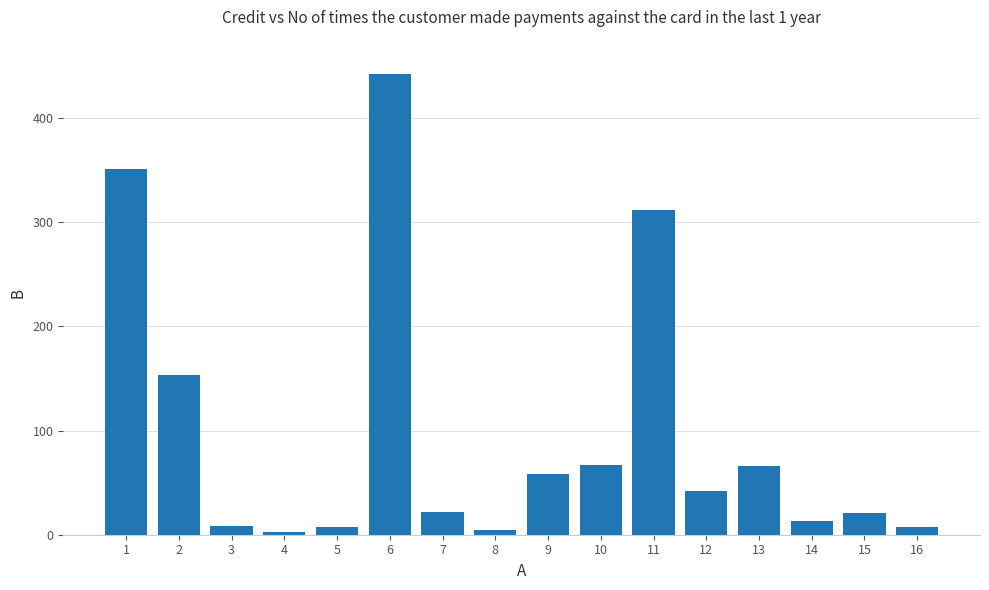

Count the number of values greater than 41.

8